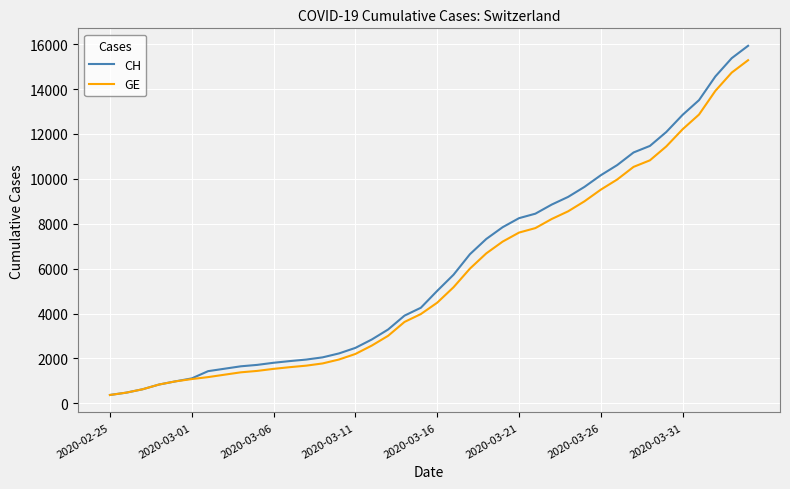

Which series has the widest spread of values?

CH